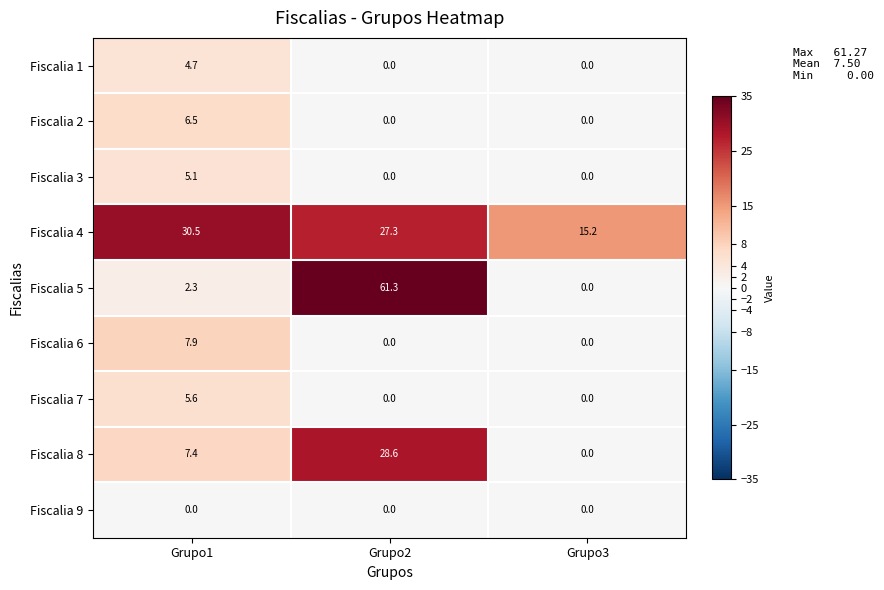

At which label does Fiscalia 8 reach its peak?

Grupo2